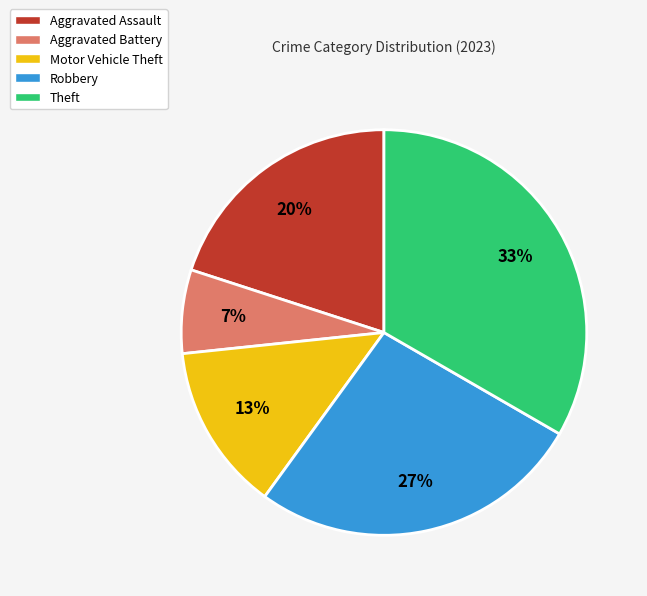

Rank the categories by value from highest to lowest.

Theft, Robbery, Aggravated Assault, Motor Vehicle Theft, Aggravated Battery